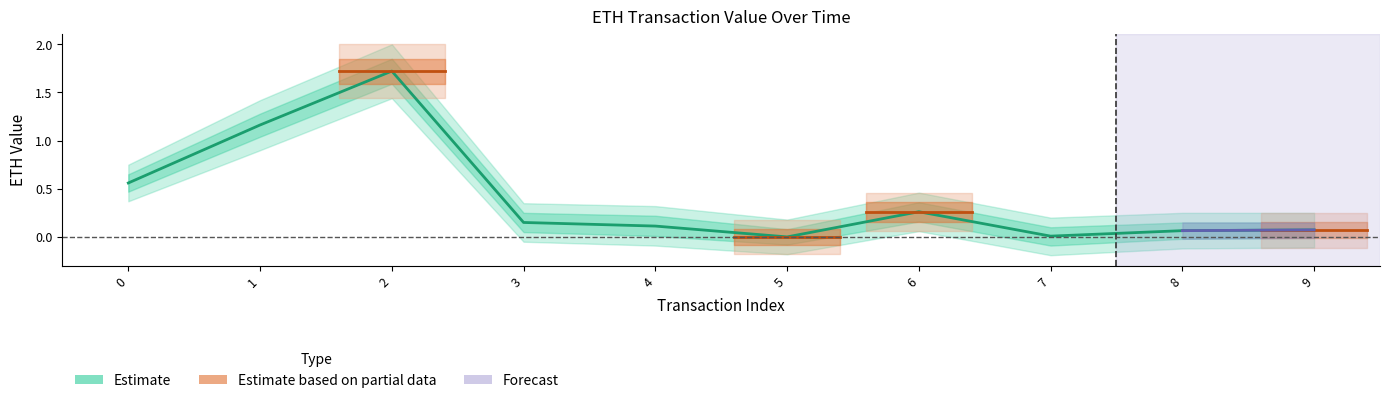

What is the average value of the eth value lower2 series?

0.2